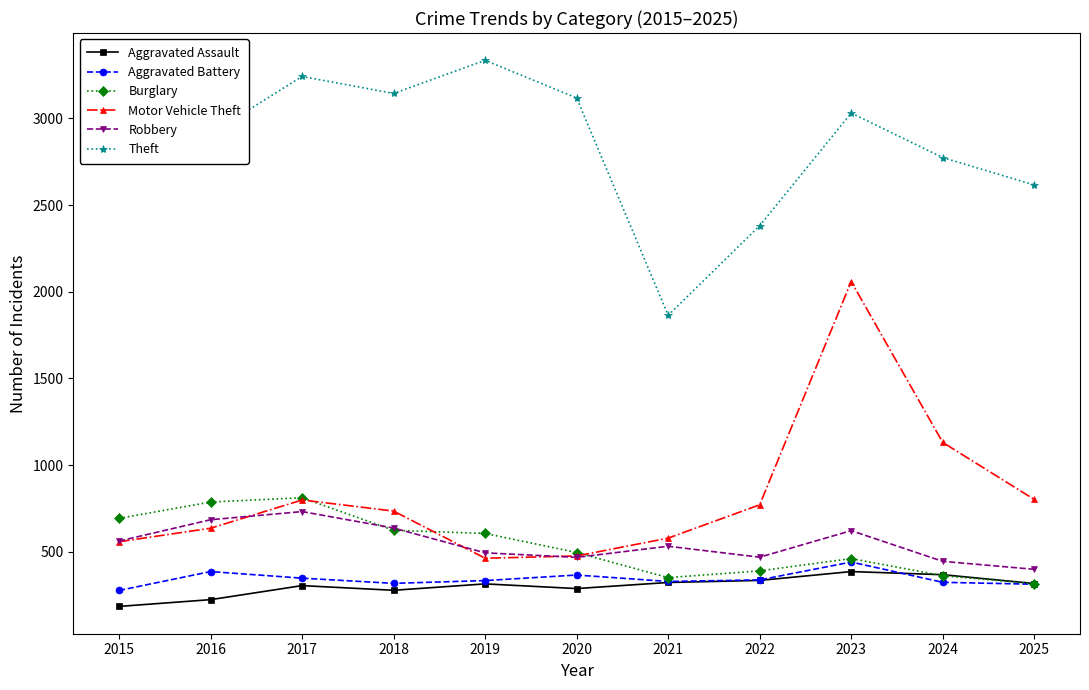

What is the difference between the highest and lowest values at 2018?

2866